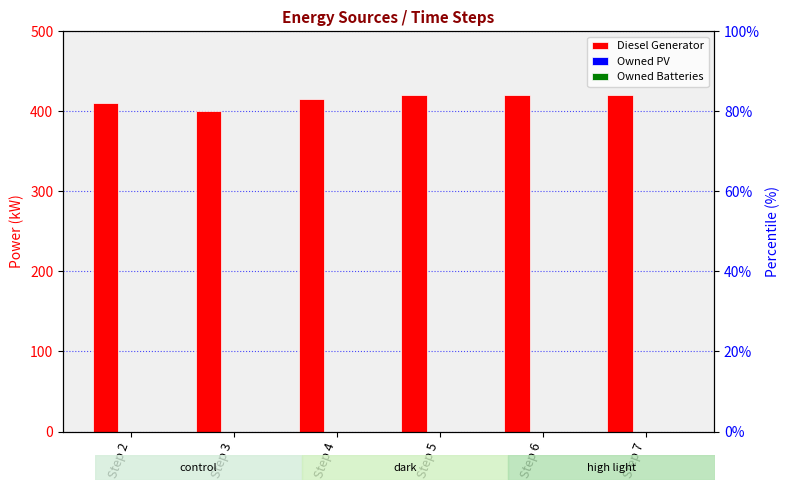

True or false: Diesel Generator has a value of 411 at Step 2.

True